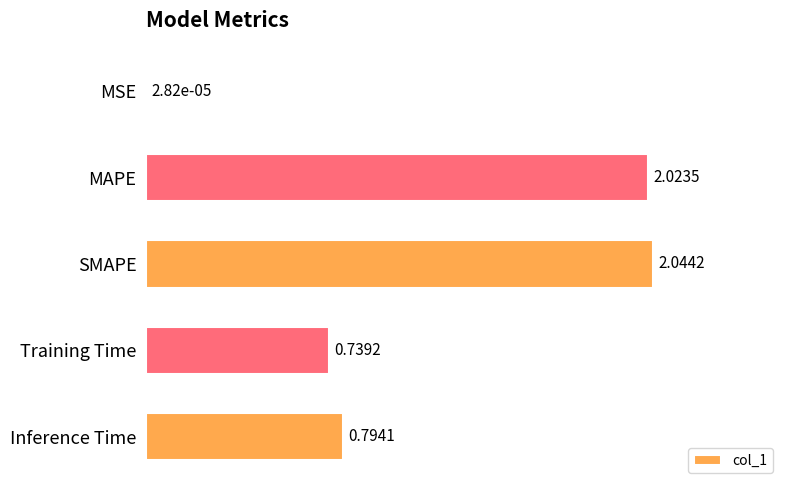

At which label is the value closest to 1?

Inference Time